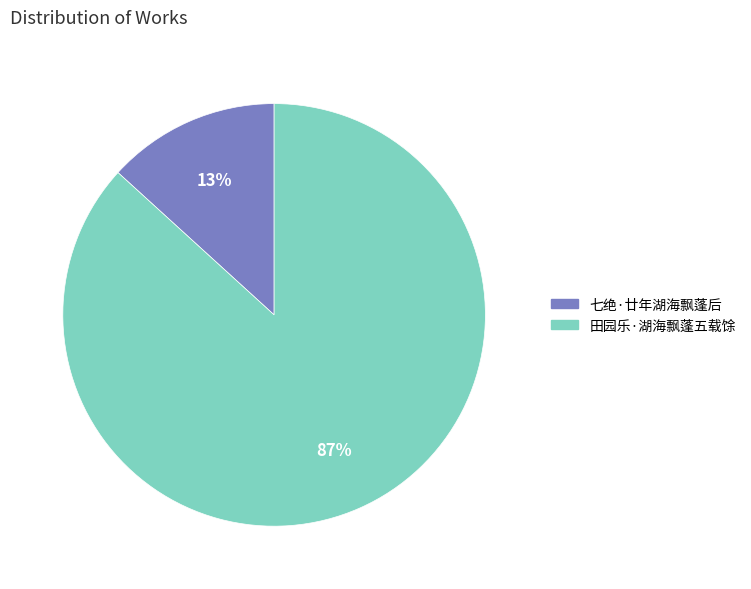

Rank the categories by value from highest to lowest.

田园乐·湖海飘蓬五载馀, 七绝·廿年湖海飘蓬后